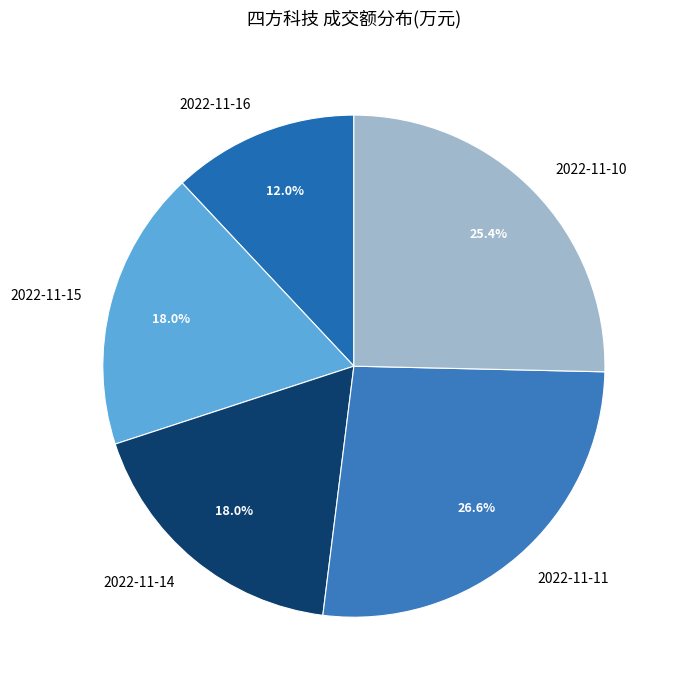

Is there a majority slice in this chart?

No